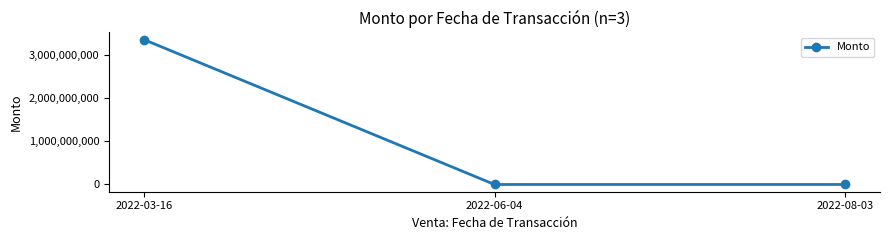

What is the minimum value shown in the chart?

40000